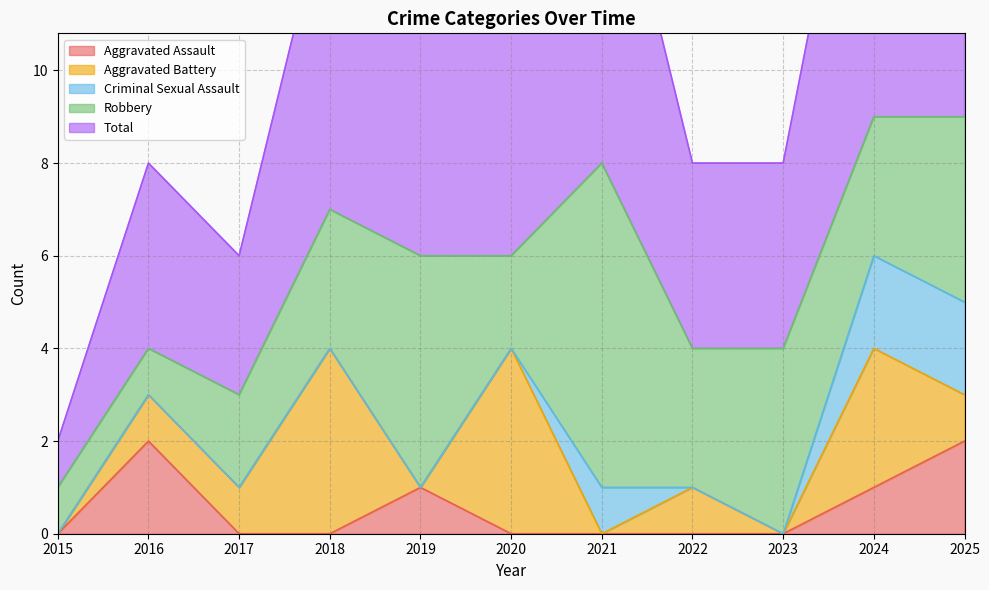

Is it true that Criminal Sexual Assault equals -1 at 2018?

False